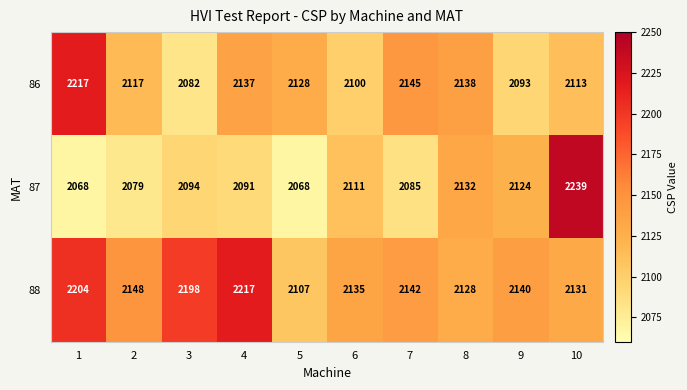

What is the sum of all 88 values?

21550